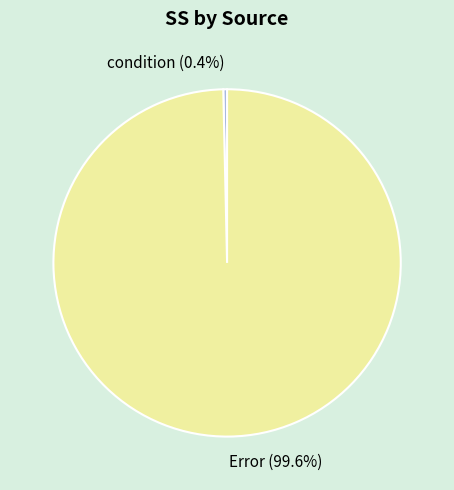

The condition slice represents 5% of the pie. True or false?

False